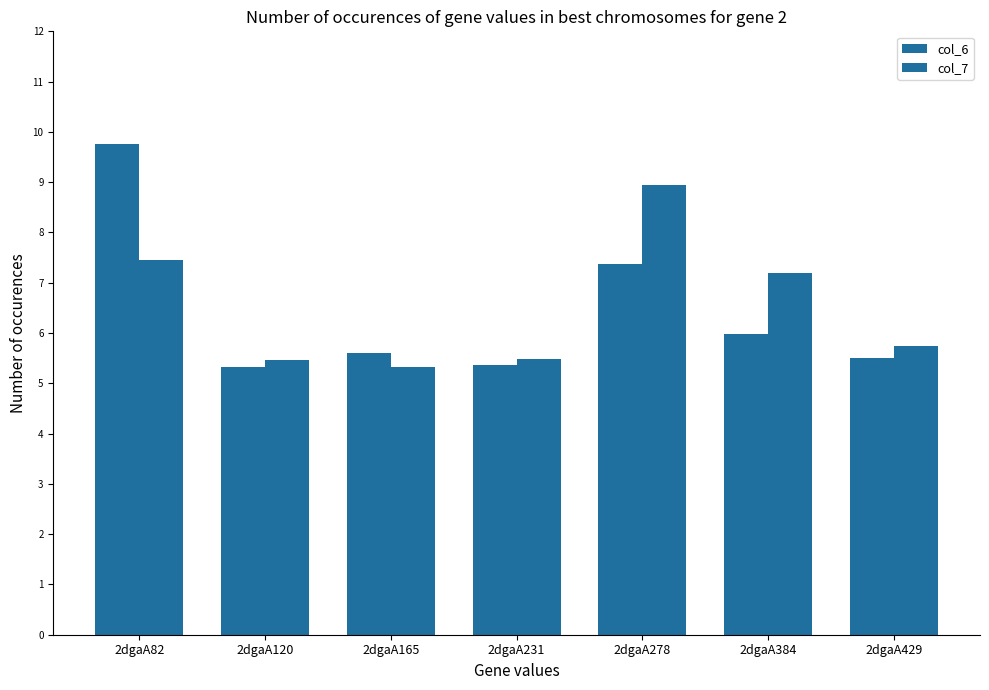

Count the number of categories in the chart.

7